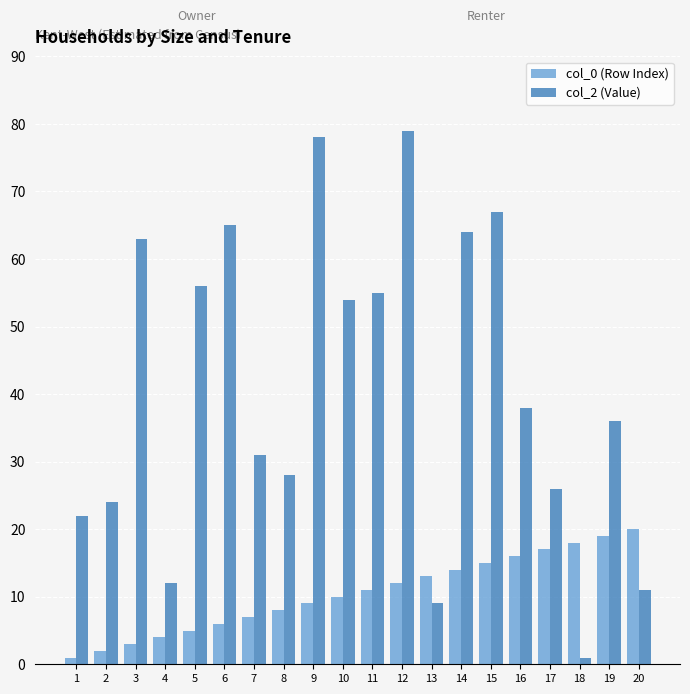

What is the sum of all col_0 (Row Index) values?

210